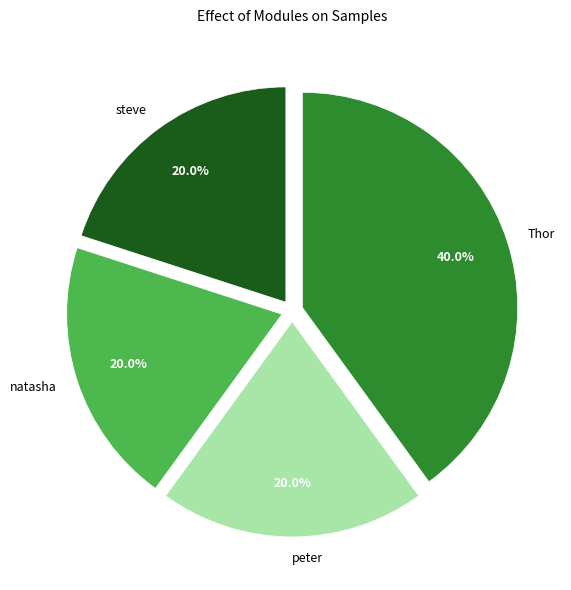

What percentage is the natasha slice, to the nearest percent?

20%